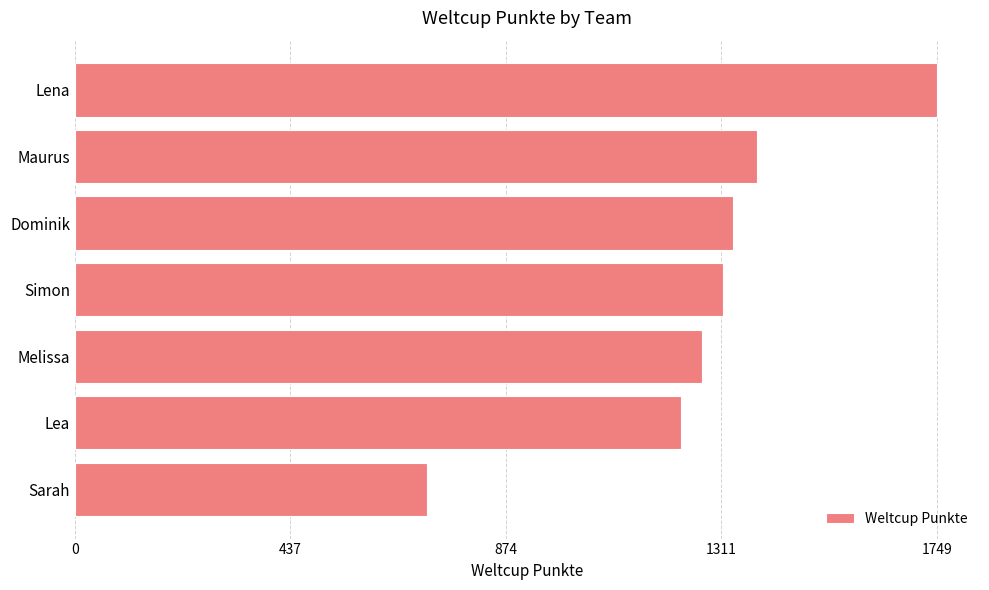

Rank the categories by value from highest to lowest.

Lena, Maurus, Dominik, Simon, Melissa, Lea, Sarah